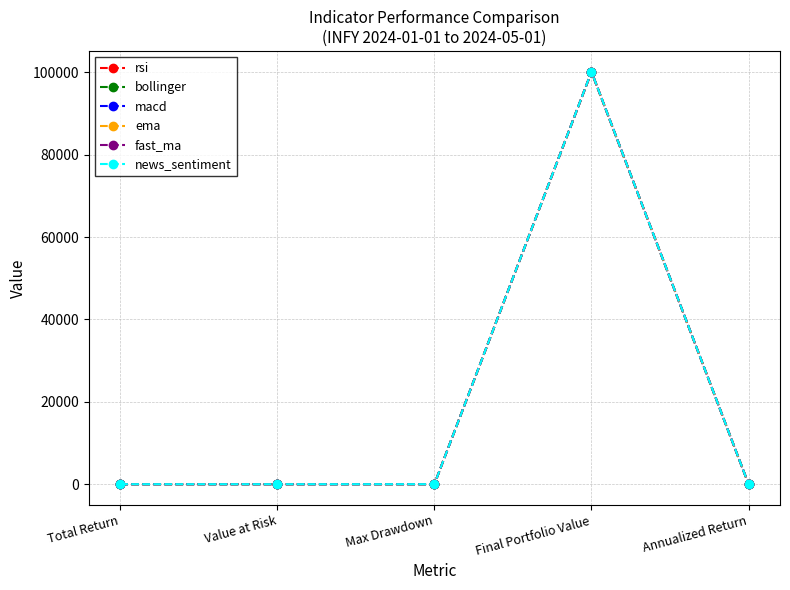

What is the label of the 4th point from the left?

Final Portfolio Value